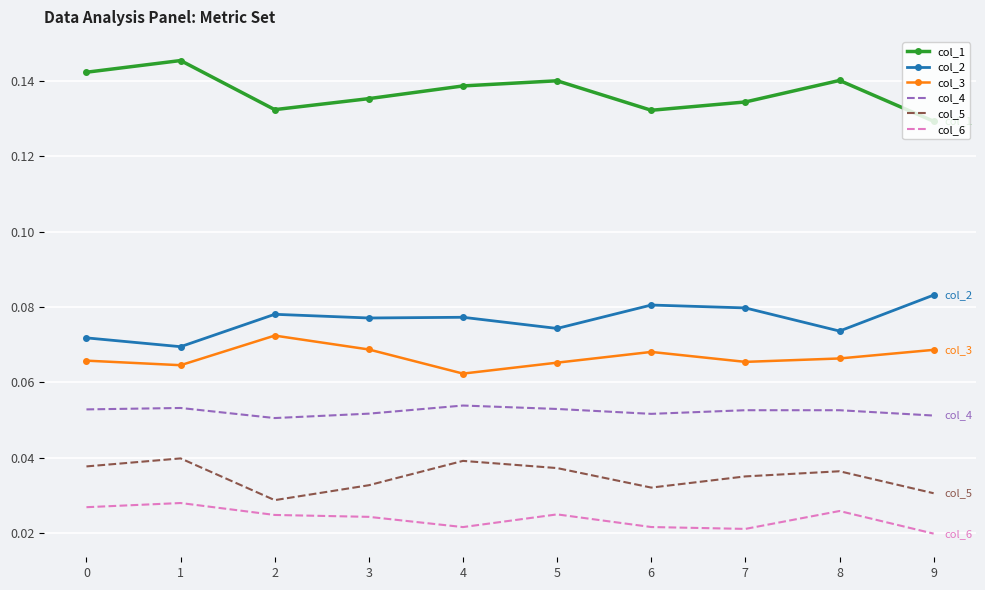

True or false: col_5 and col_1 cross at least once.

False